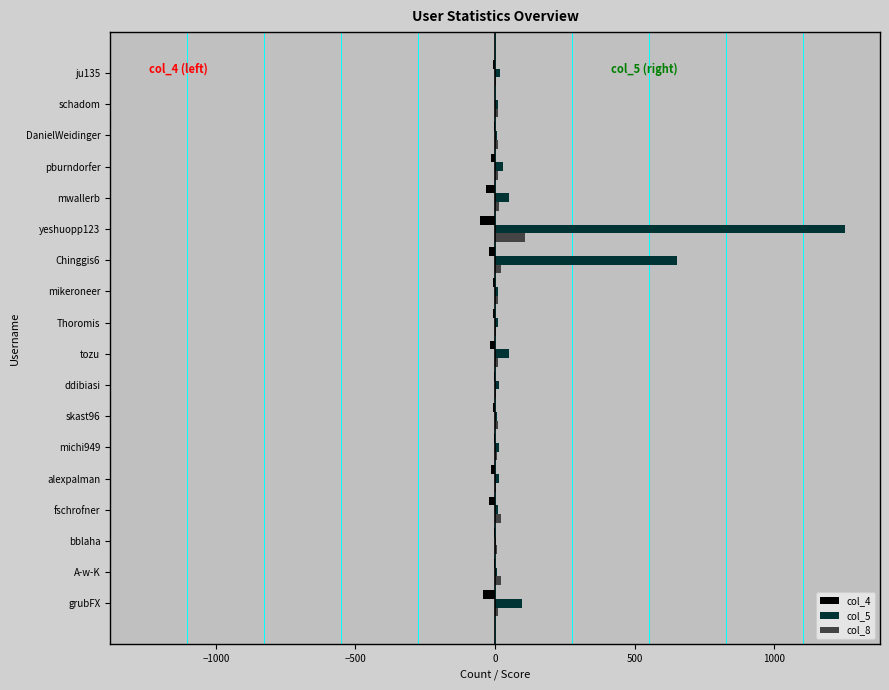

Is the value of col_4 at mikeroneer greater than the value of col_8 at yeshuopp123?

No